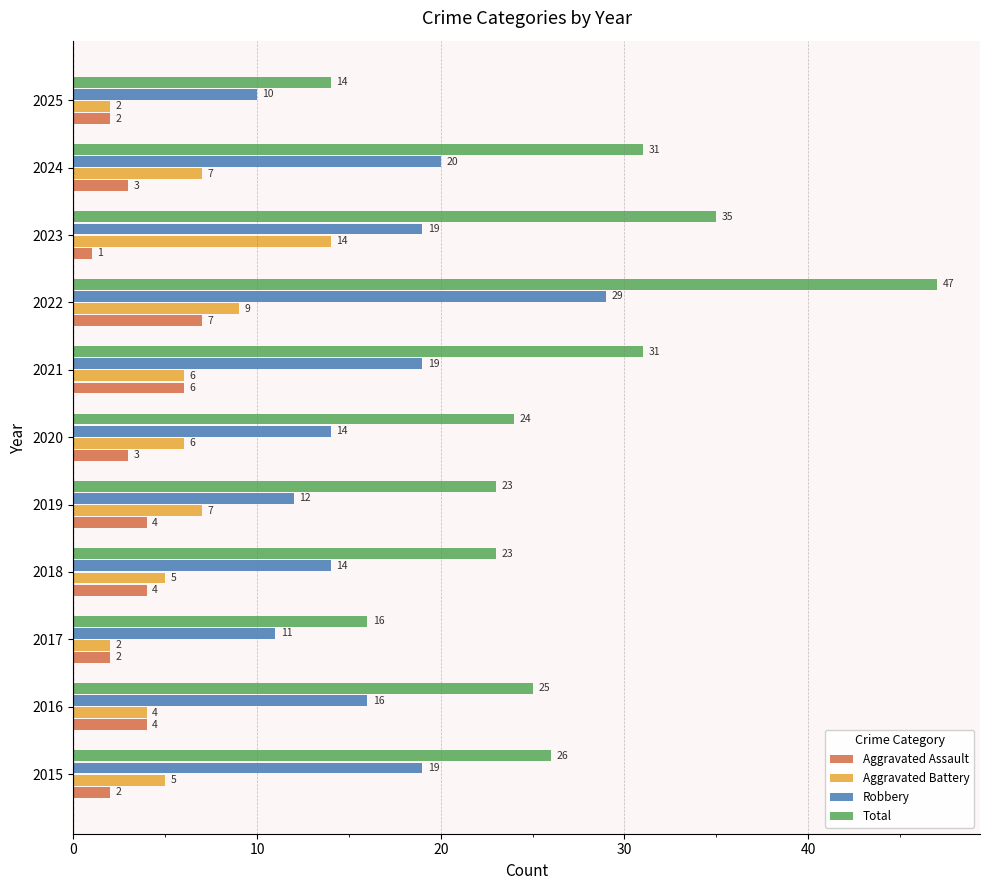

How many Aggravated Assault values are between 2 and 4?

8